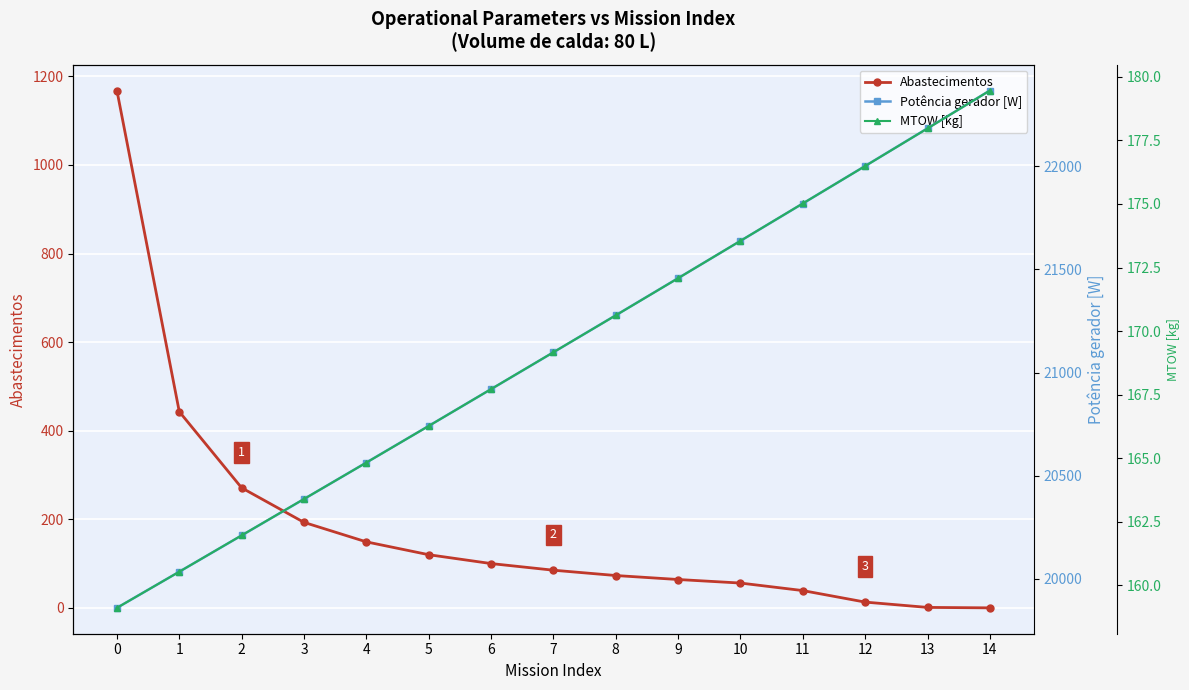

What are all the series names shown in the legend?

Abastecimentos, Potência gerador [W], MTOW [kg]